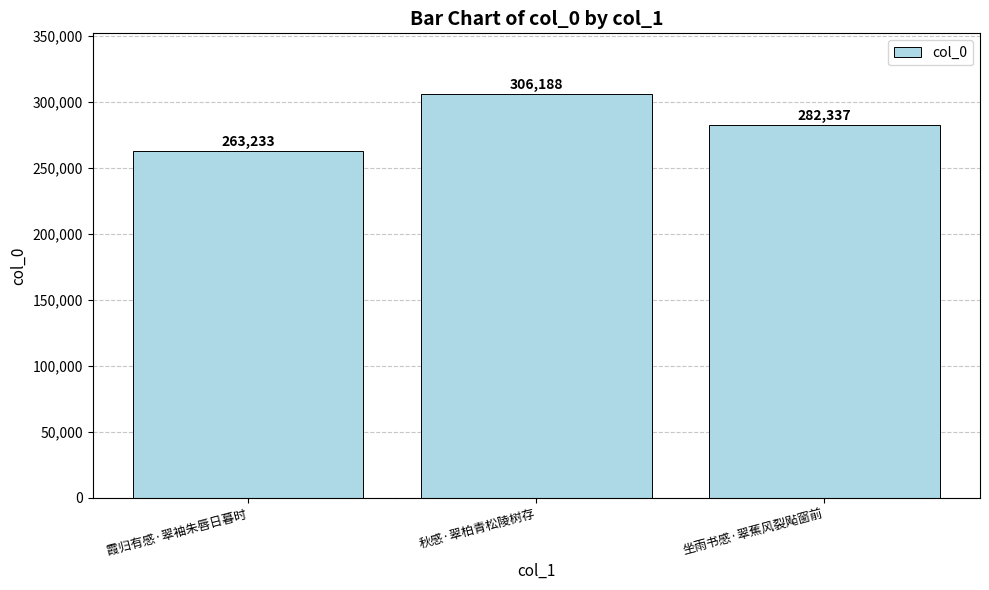

The value at 秋感·翠柏青松陵树存 is 196398. True or false?

False